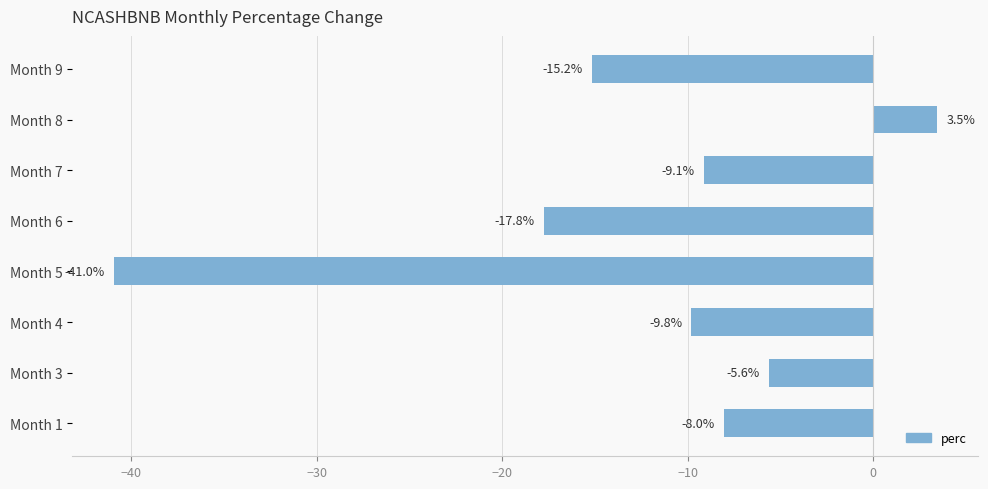

What is the difference between the second highest and minimum values?

35.3